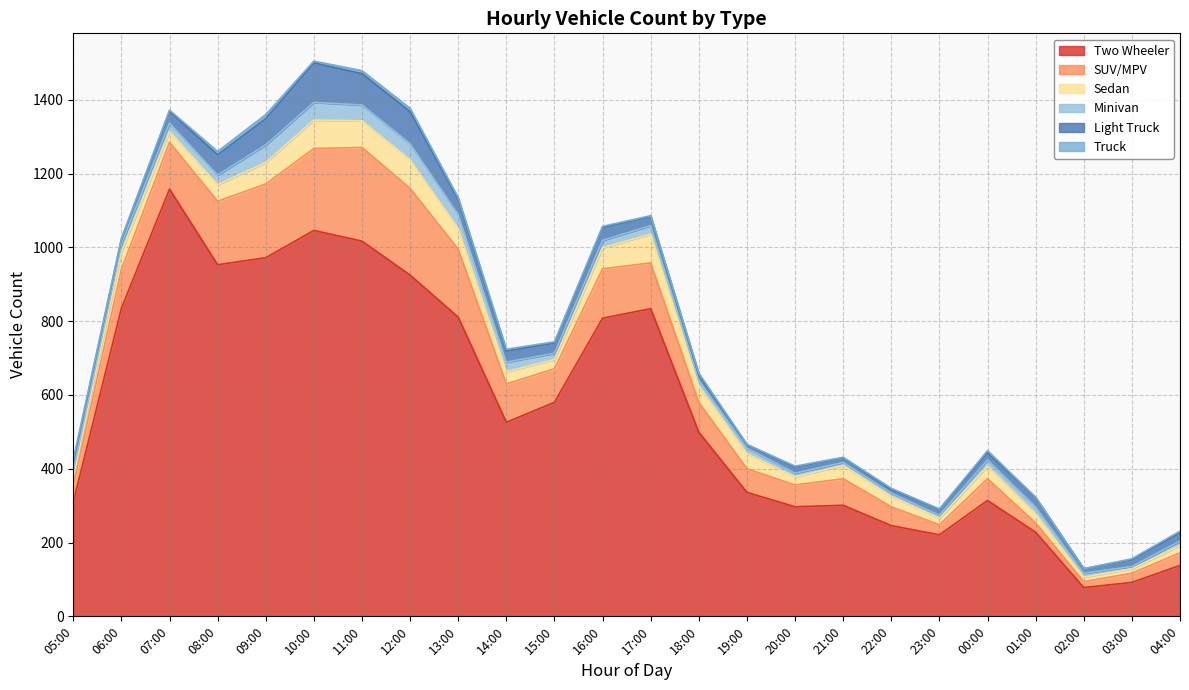

Rank the categories by Sedan value from lowest to highest.

02:00, 03:00, 23:00, 04:00, 20:00, 05:00, 15:00, 01:00, 22:00, 07:00, 14:00, 00:00, 21:00, 19:00, 08:00, 18:00, 06:00, 13:00, 16:00, 09:00, 11:00, 10:00, 12:00, 17:00